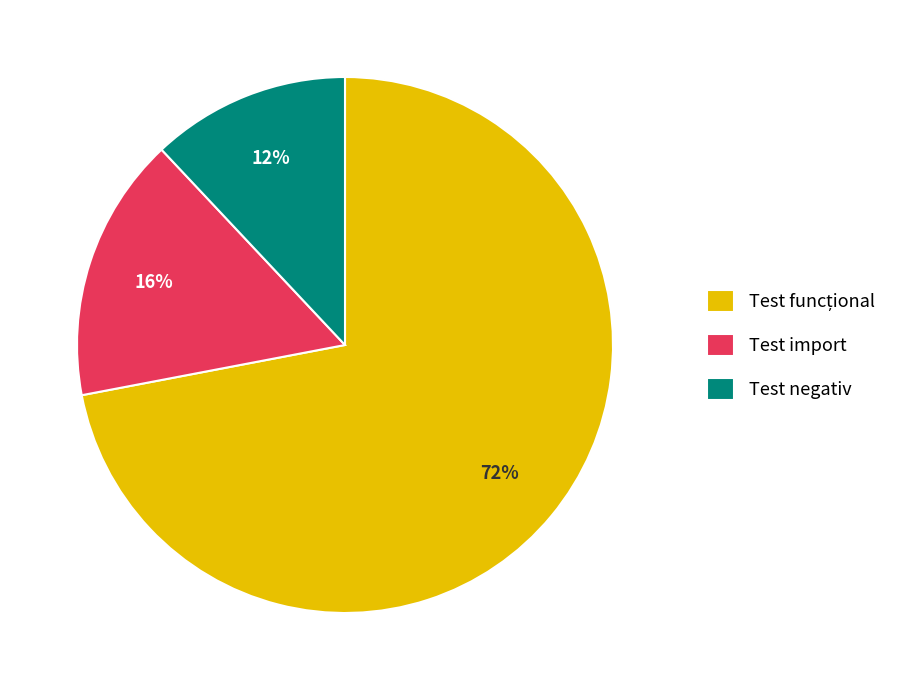

To the nearest percent, what portion does Test negativ represent?

12%